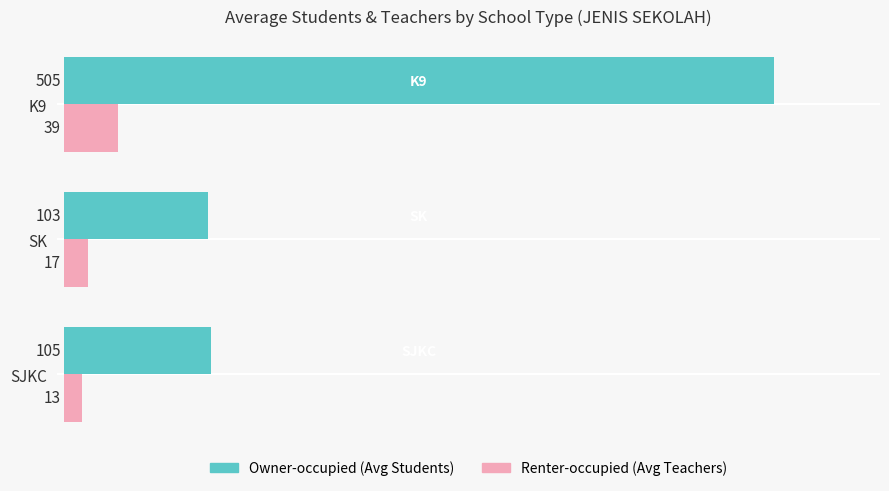

How many series are shown in this chart?

2